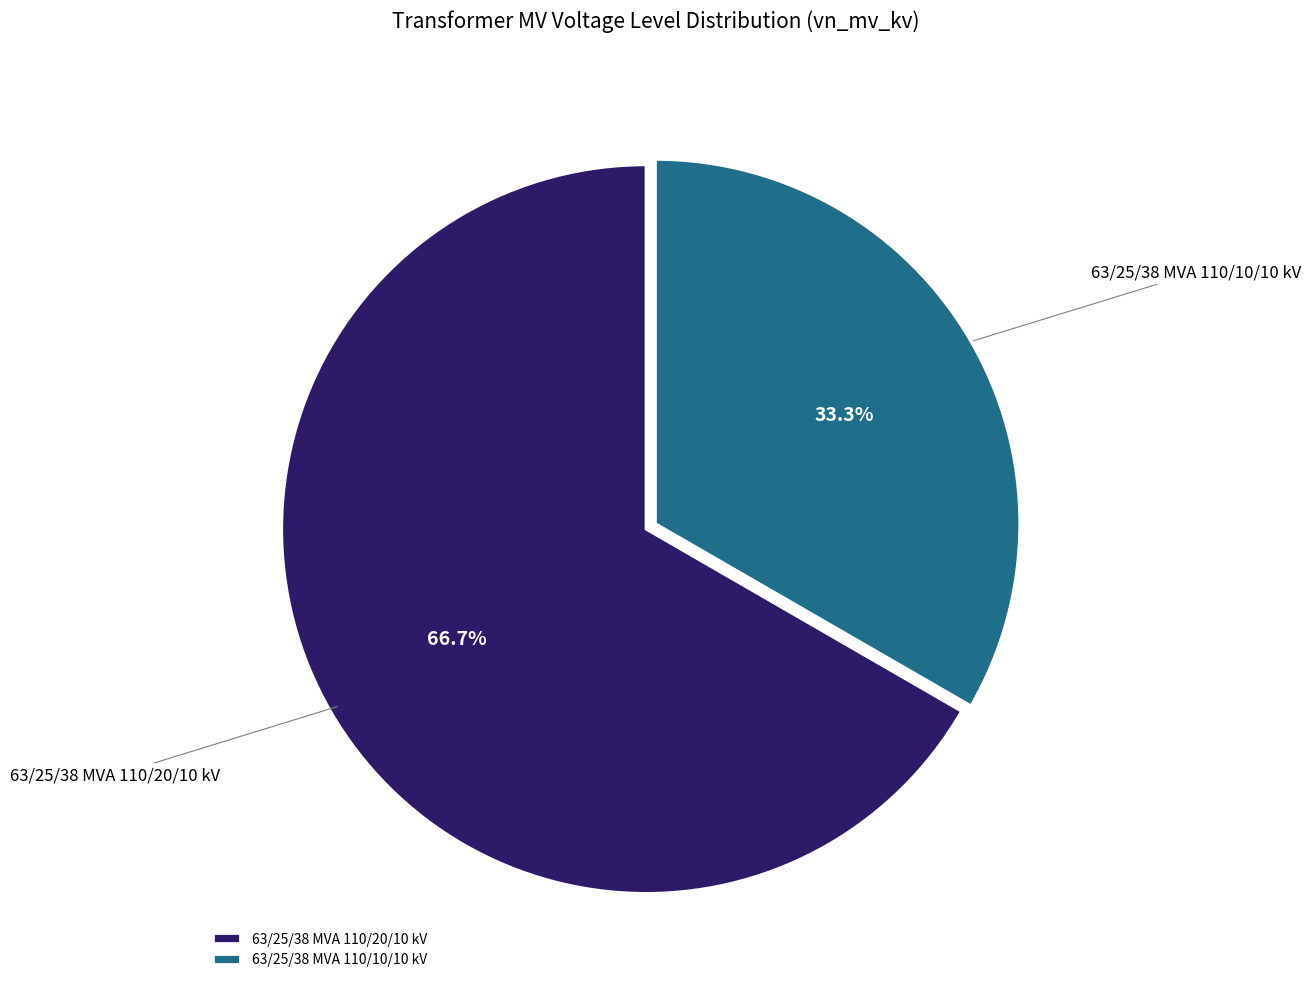

Does 63/25/38 MVA 110/20/10 kV account for over 50% of the chart?

Yes